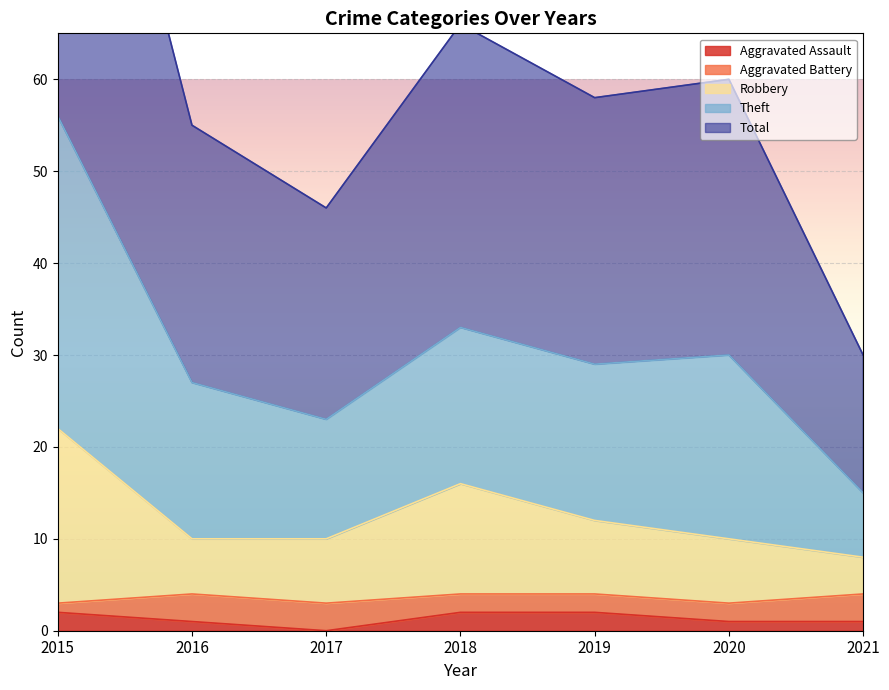

At which category does the chart reach its peak across all series?

2015